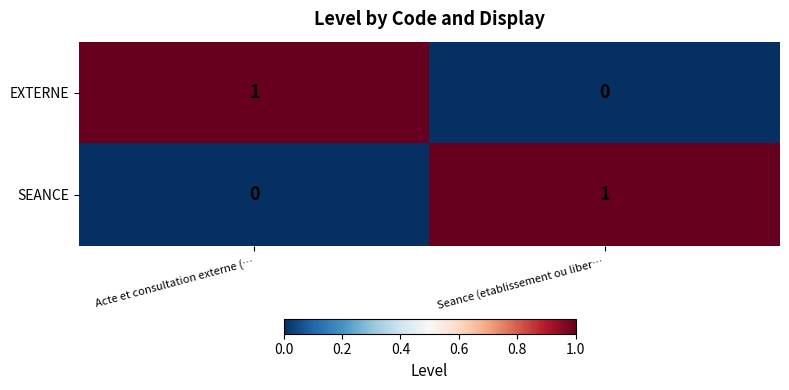

At which label is SEANCE closest to 0?

Acte et consultation externe (…